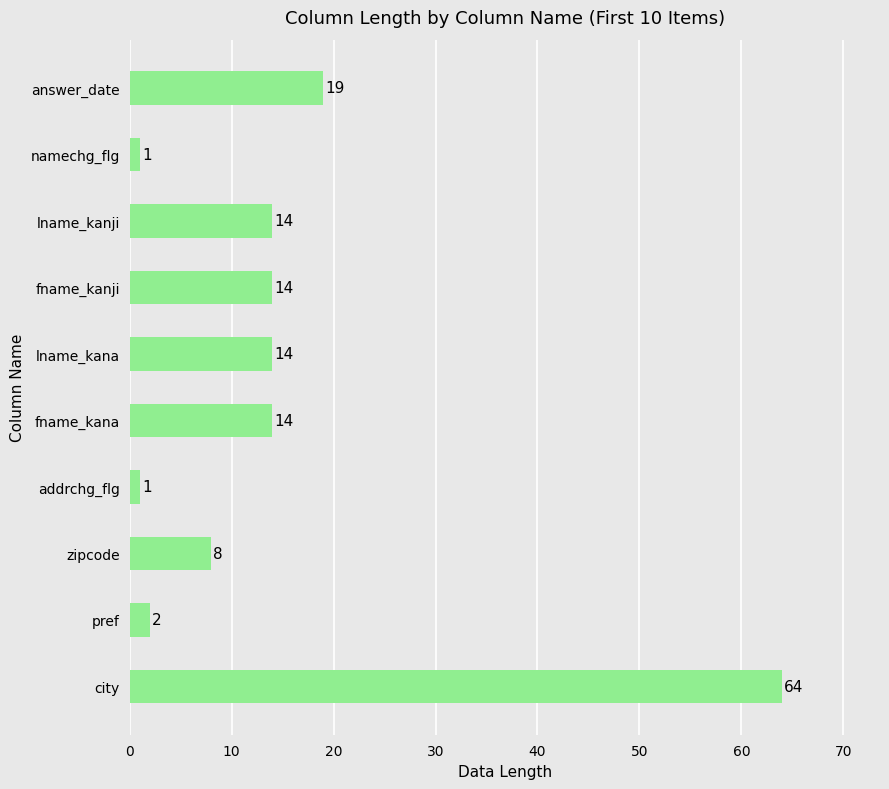

What is the difference between the maximum and minimum values?

63